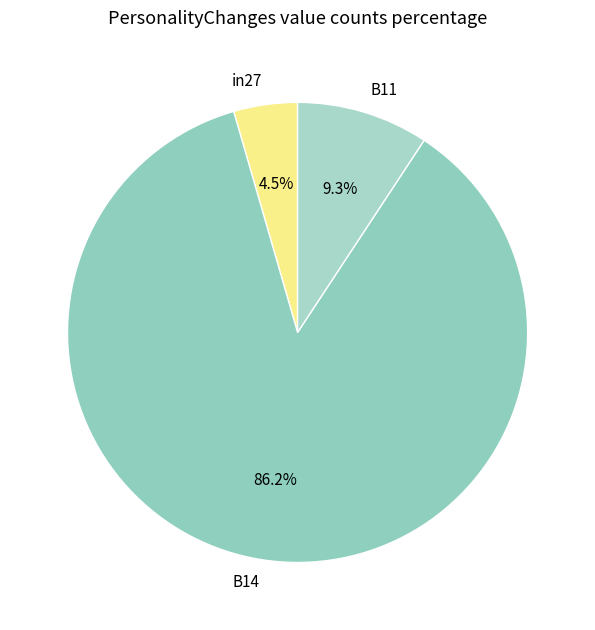

Which category has the smallest portion of the pie?

in27